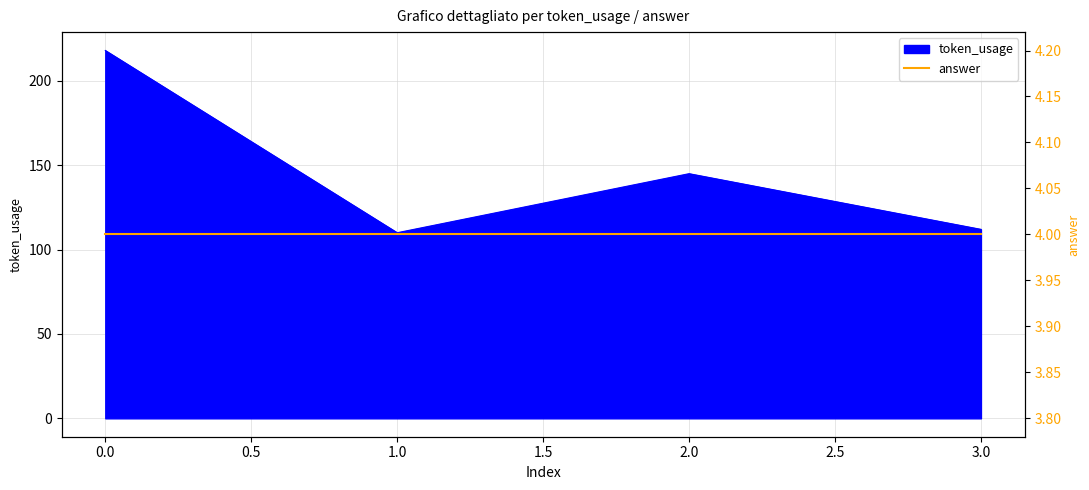

Approximately how many times larger is the value at 3 compared to 2?

0.8